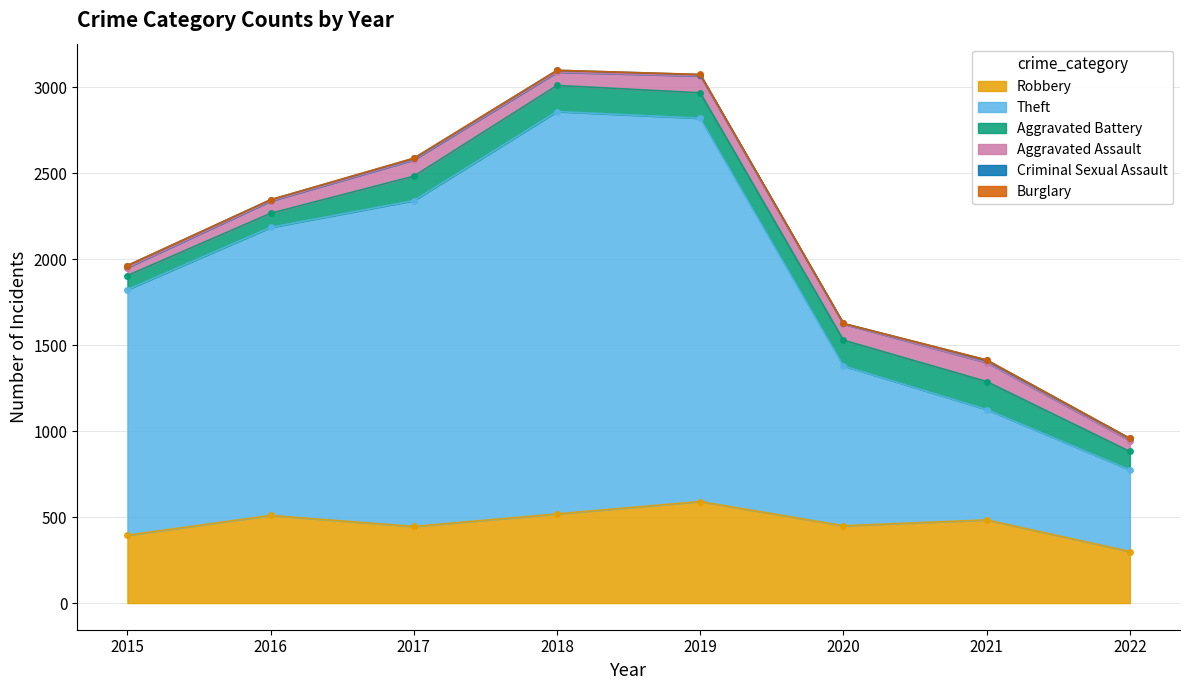

At 2015, list the series in order from smallest to largest.

Burglary, Criminal Sexual Assault, Aggravated Assault, Aggravated Battery, Robbery, Theft